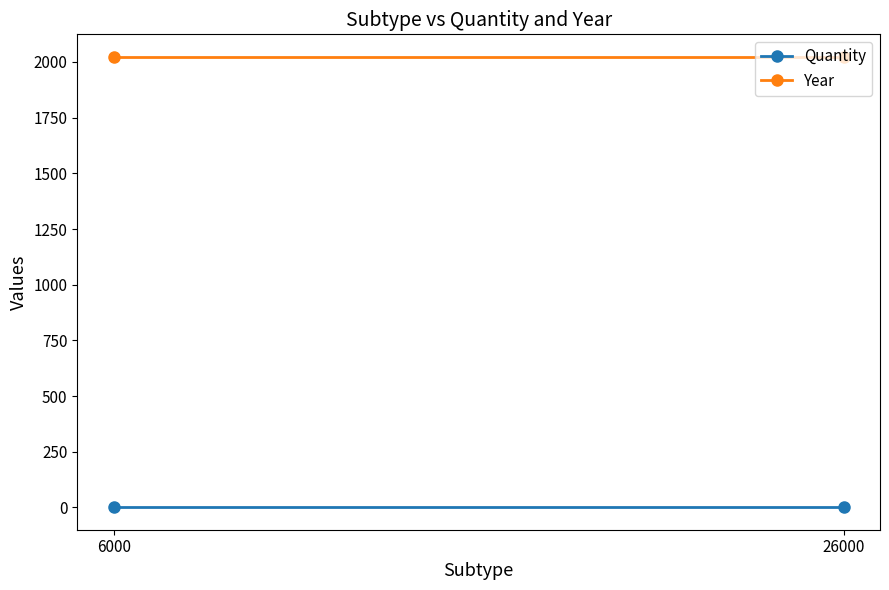

What is the smallest value displayed?

1